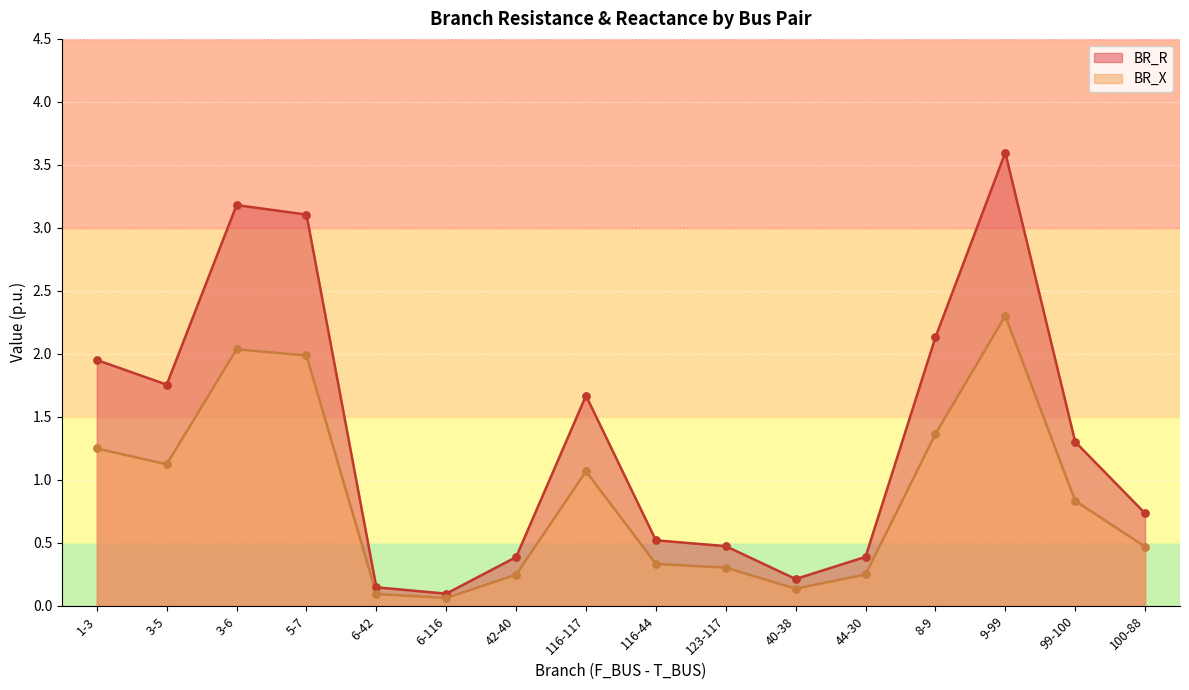

Is the value of BR_R at 9-99 greater than the value of BR_X at 123-117?

Yes